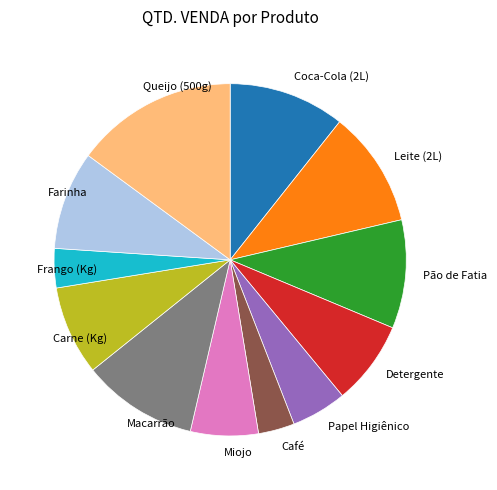

Is it true that Queijo (500g) is 15% of the pie?

True